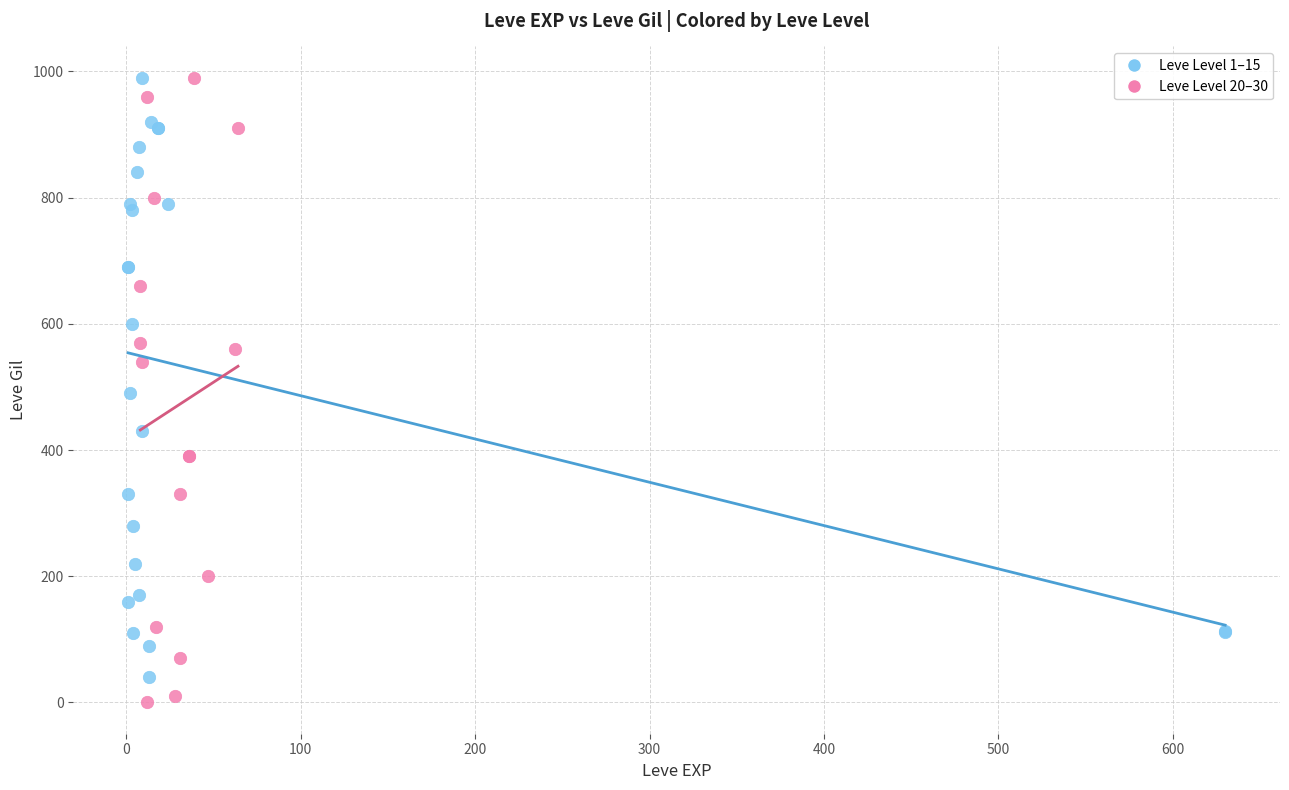

Which series contains the lowest Y value?

Leve Level 20–30